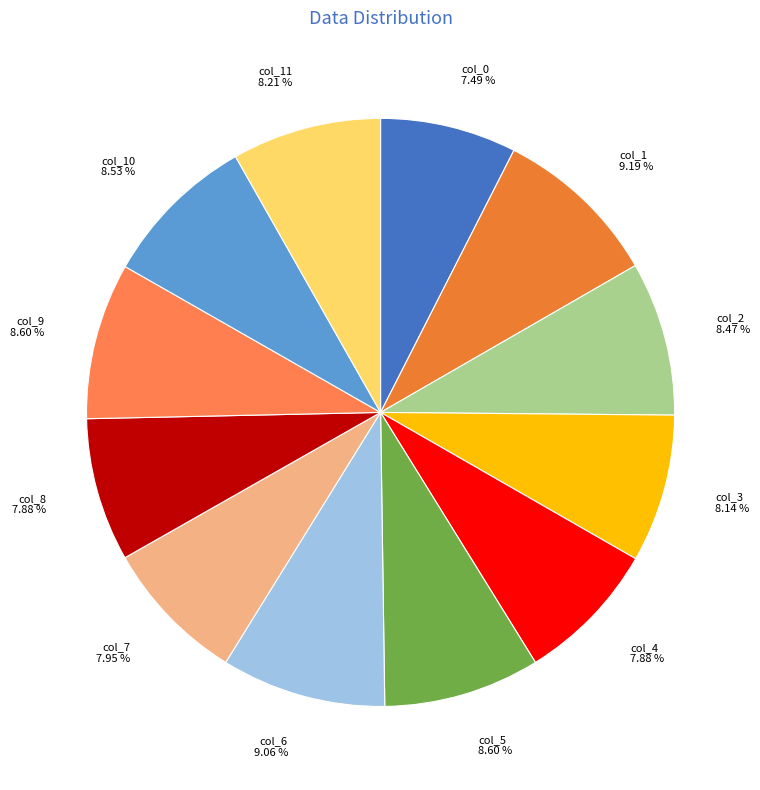

What is the ratio of the value at col_6 to the value at col_0?

1.2